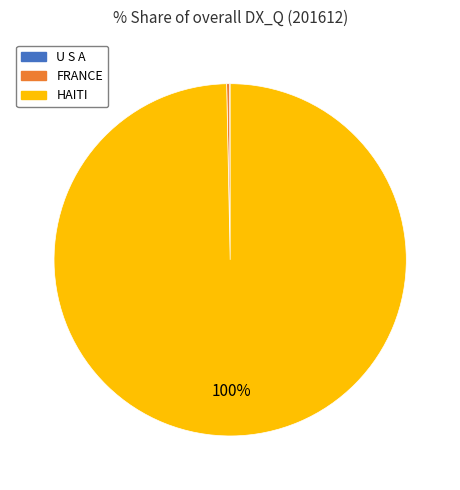

The HAITI slice represents 100% of the pie. True or false?

True